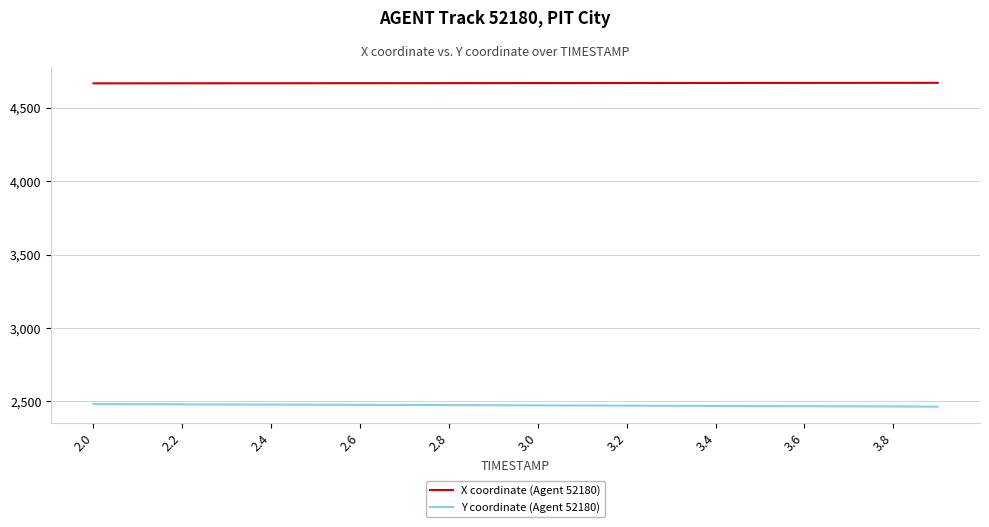

Which series has the largest total across all categories?

X coordinate (Agent 52180)